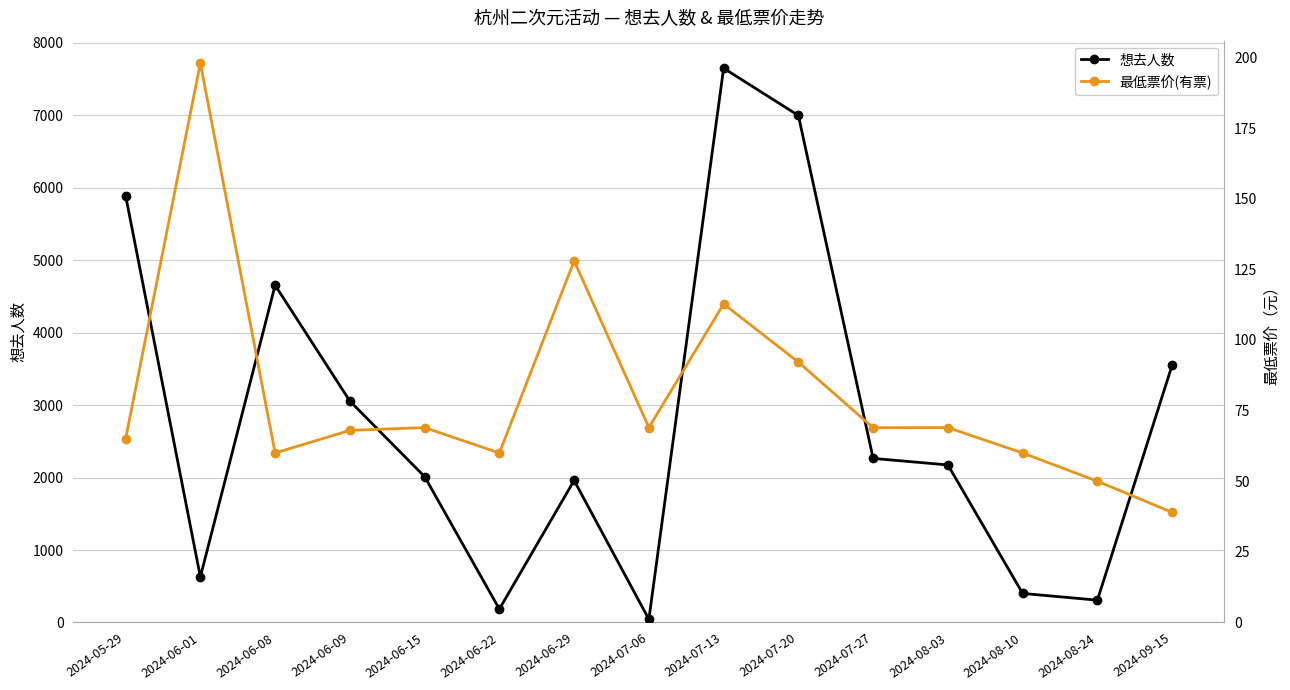

At which label does 想去人数 first exceed 2174?

2024-05-29